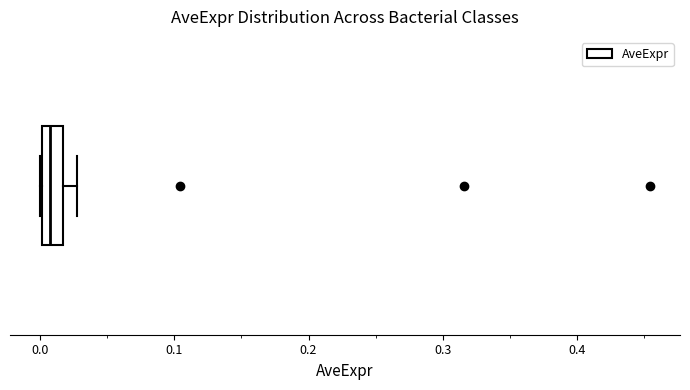

Read this box plot against the x-axis: the position of the median line, the range covered by the box, and the ends of both whiskers. The values are not printed on the chart, so give them approximately, as read against the axis.

median 0.01, box 0.00 to 0.02, whiskers 0.00 to 0.03